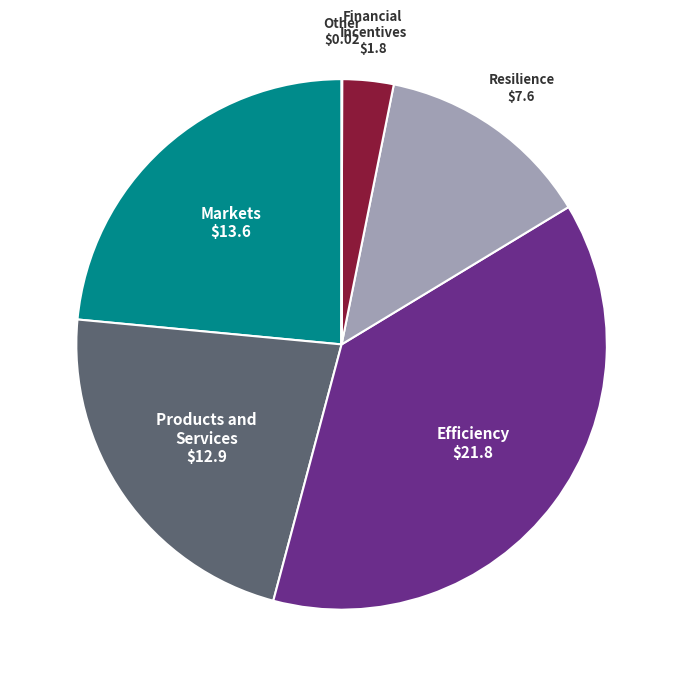

Which category has the biggest portion of the pie?

Efficiency